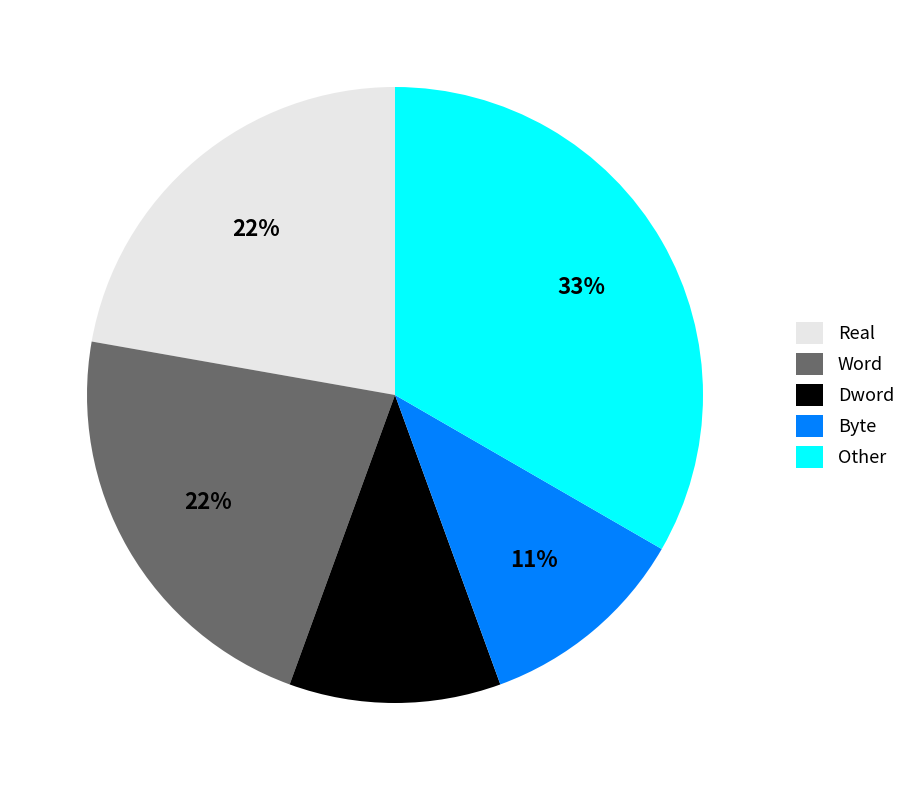

Does Dword represent more than half of the total?

No